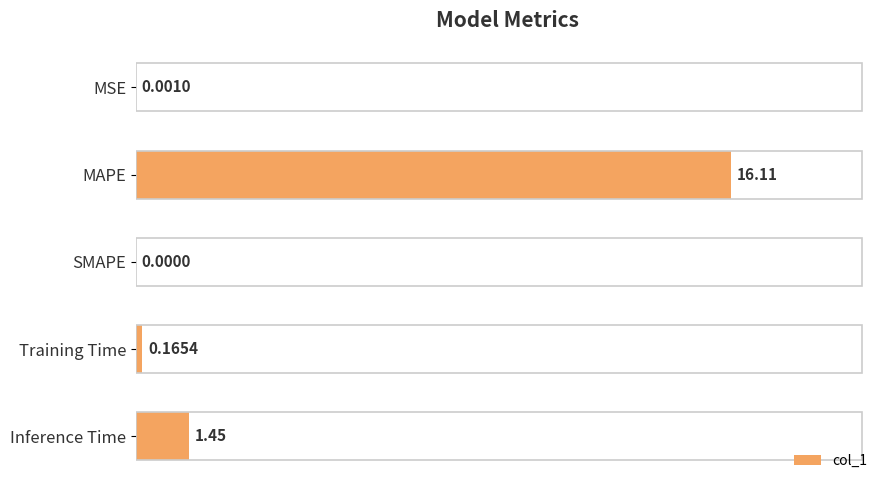

What is the change in value from Training Time to Inference Time?

+1.3